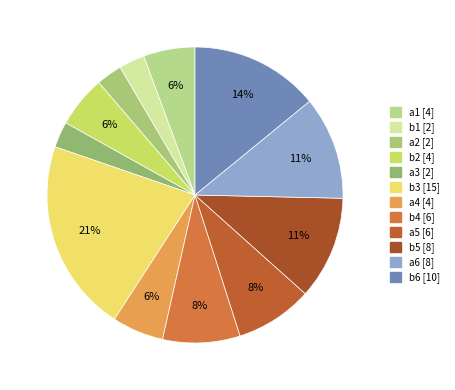

What percentage do b4 and a3 together represent?

11.3%